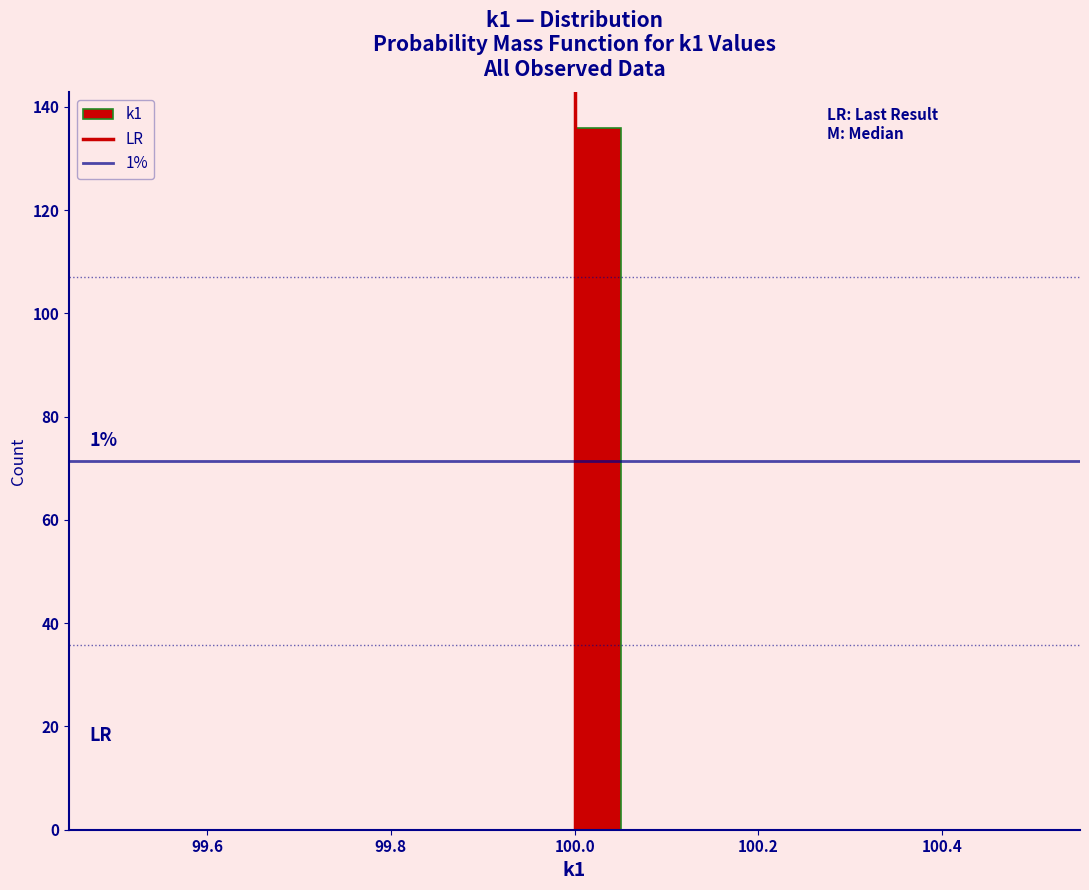

Around what value on the x-axis is the tallest bar? Give the approximate position of its centre, as read against the axis.

100.02